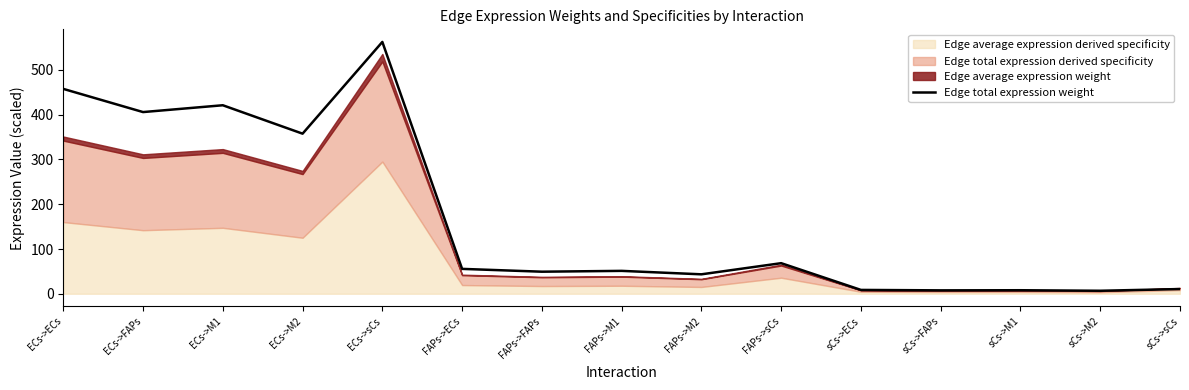

The Edge total expression weight series shows 49.3 at FAPs->FAPs. True or false?

True